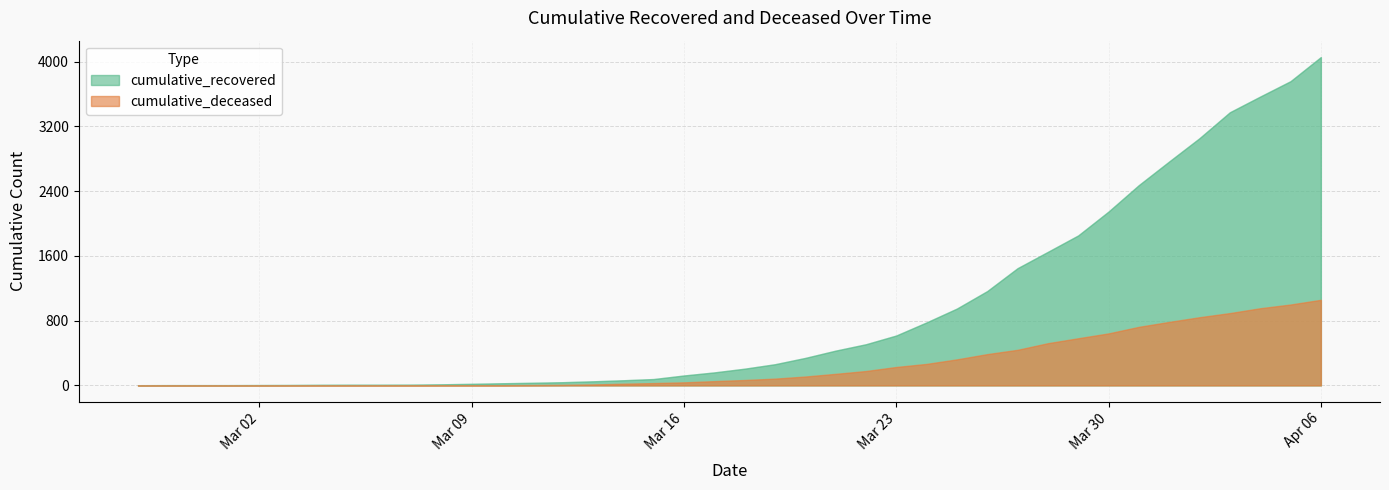

Which has a higher value, 2020-03-18 or 2020-04-03?

2020-04-03